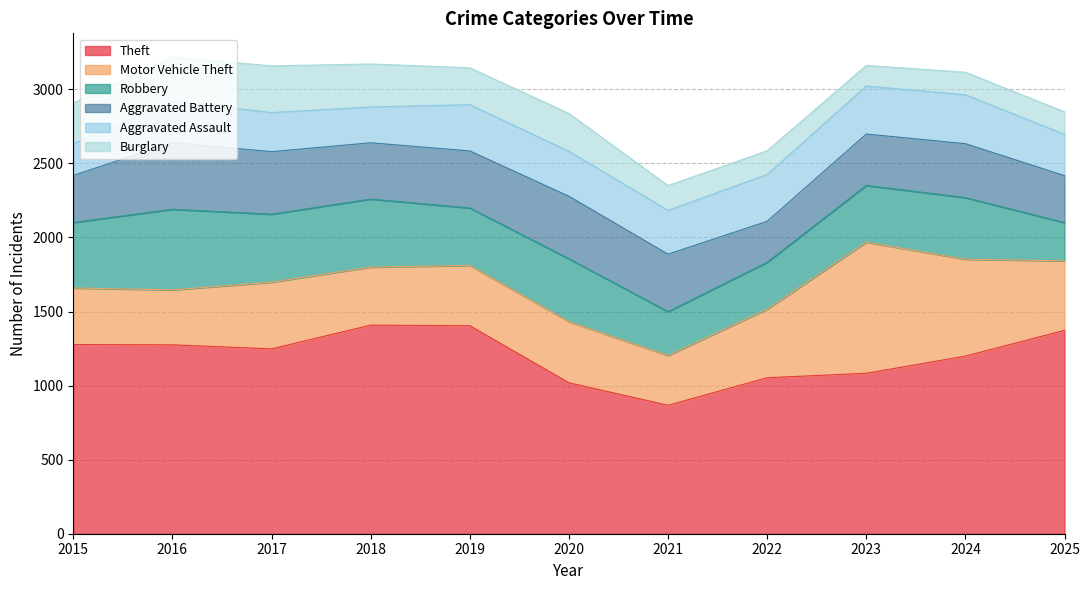

What is the value of the Robbery point at the 8th from the left?

316